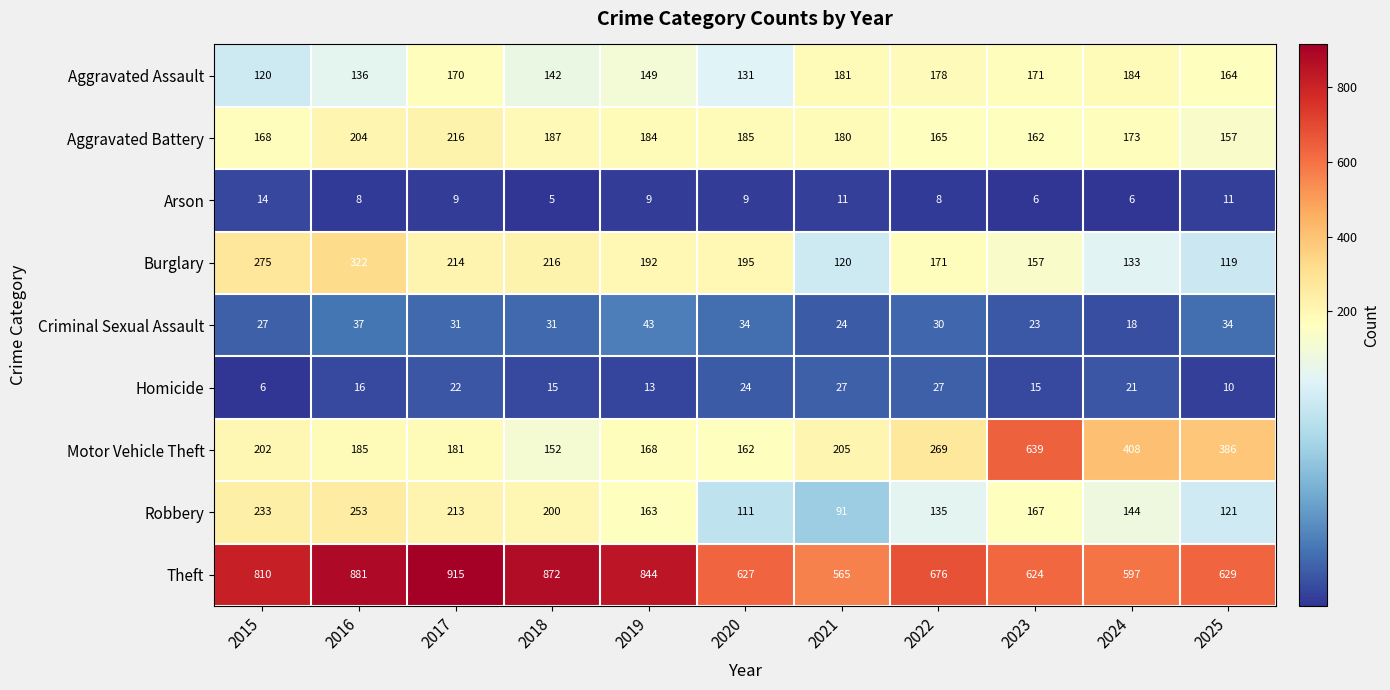

The Aggravated Assault series shows 142 at 2018. True or false?

True